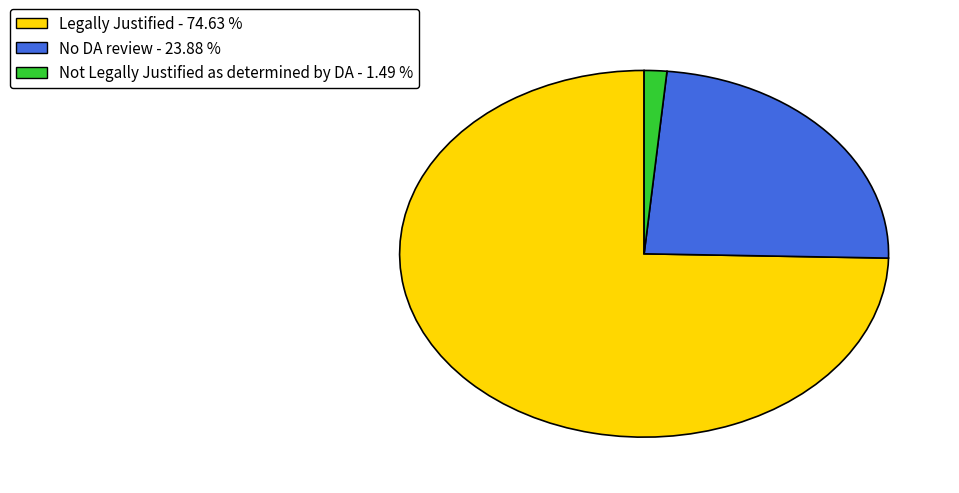

Which slice represents more than half of the pie?

Legally Justified